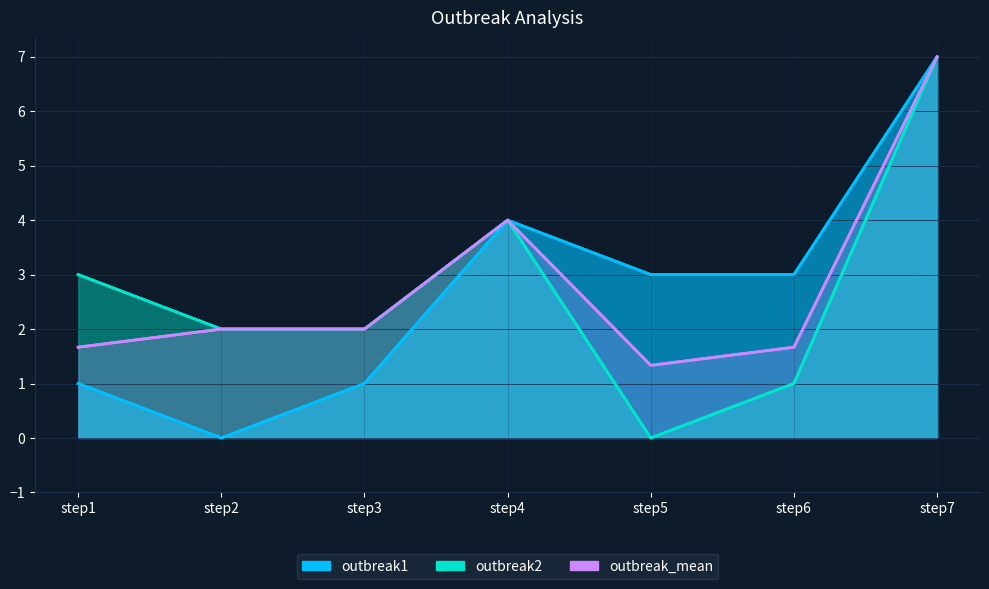

True or false: outbreak2 and outbreak_mean intersect in this chart.

False